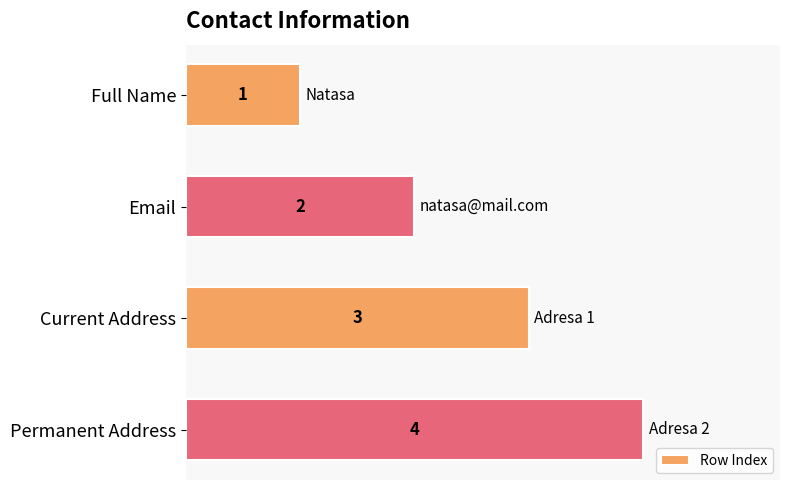

Is it true that the value at Email is 2?

True